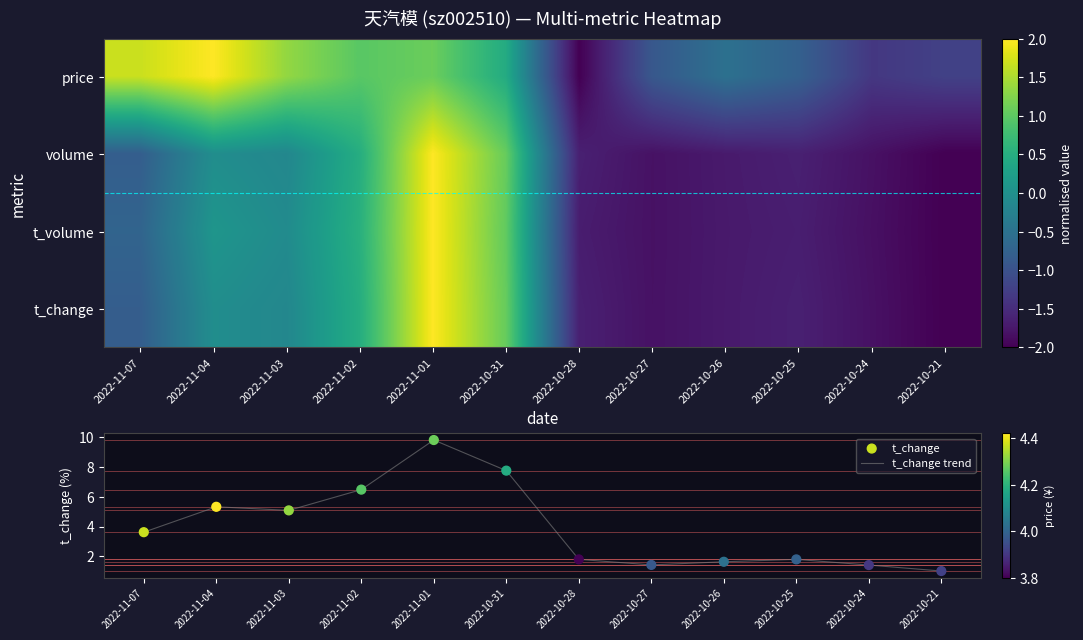

The t_change trend series shows 7.7 at 2022-10-31. True or false?

True